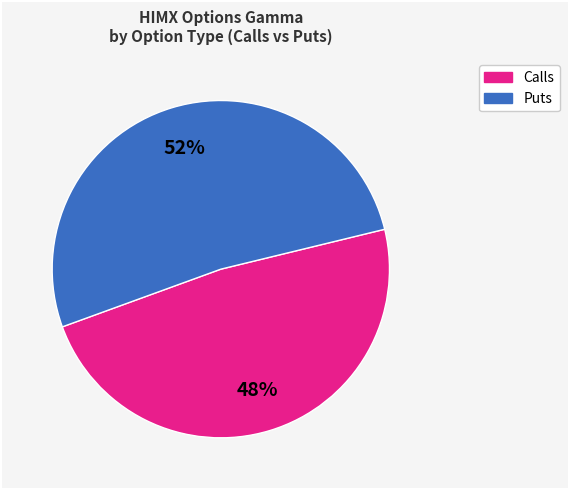

Is there any slice that represents more than half of the pie?

Yes